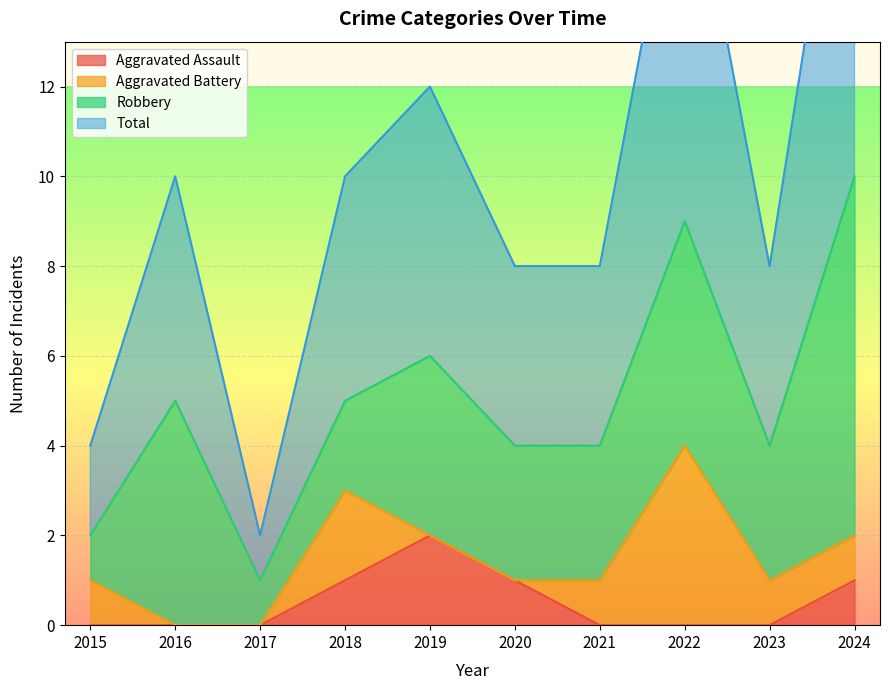

Which series has the largest range (max minus min)?

Total